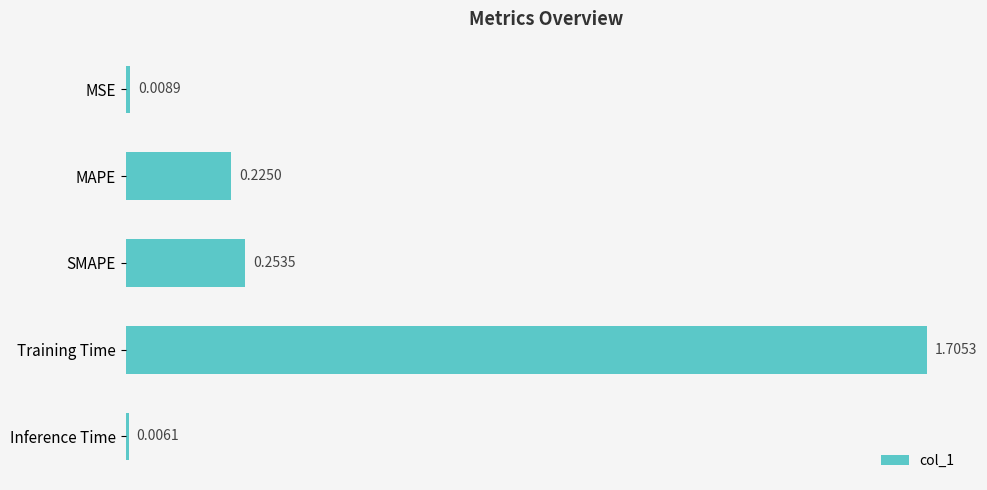

Where is the data nearest to the value 0?

Inference Time